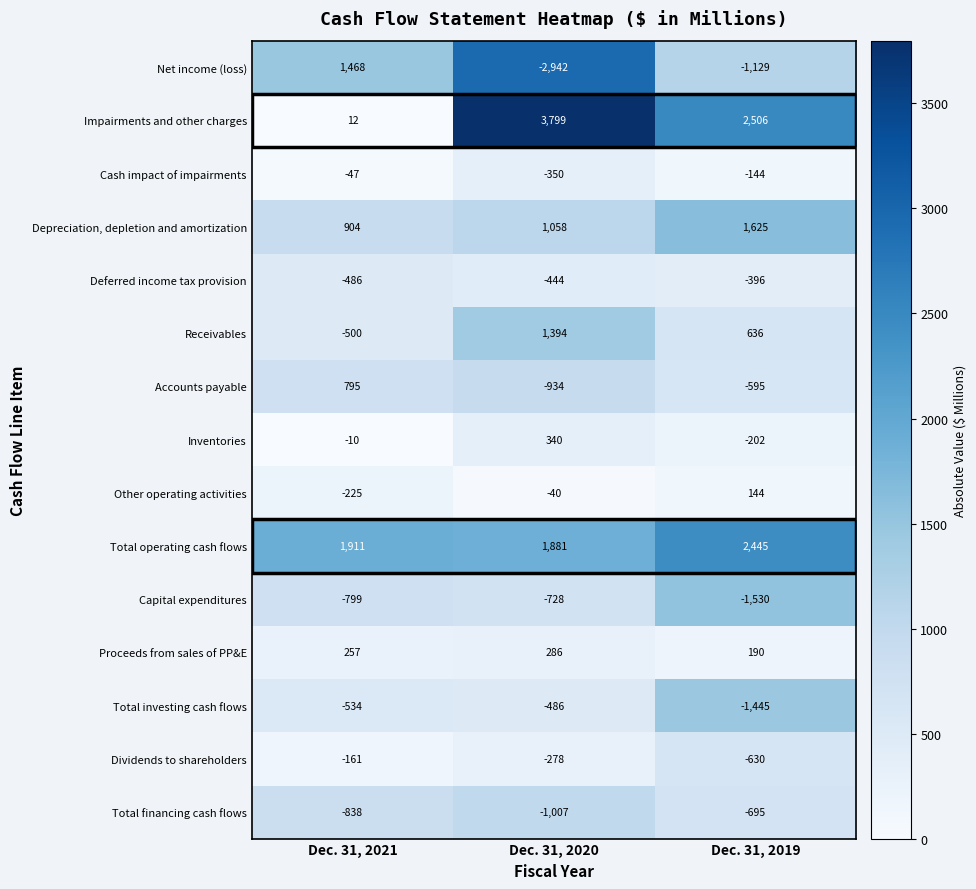

The value of Net income (loss) at Dec. 31, 2021 is 2551. True or false?

False